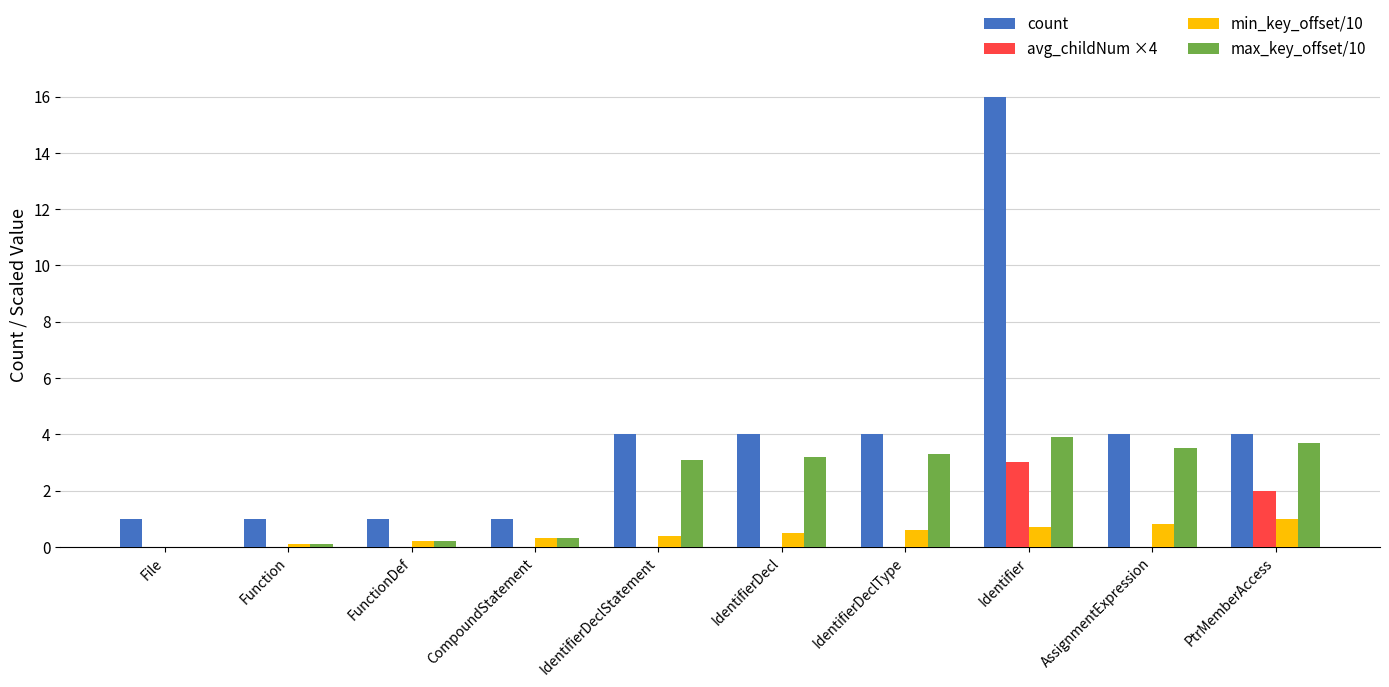

At which category is the sum across all series the highest?

Identifier